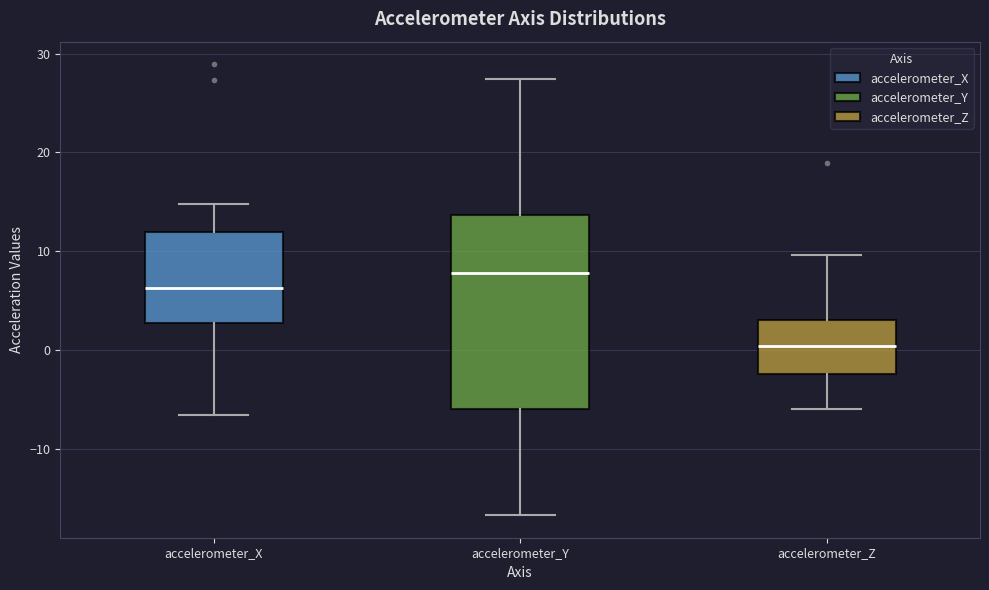

Reading left to right, read every box against the y-axis: the position of its median line, the range the box covers, and the ends of its whiskers. The values are not printed on the chart, so give them approximately, as read against the axis.

accelerometer_X: median 6, box 3 to 12, whiskers -7 to 15
accelerometer_Y: median 8, box -6 to 14, whiskers -17 to 27
accelerometer_Z: median 0, box -2 to 3, whiskers -6 to 10